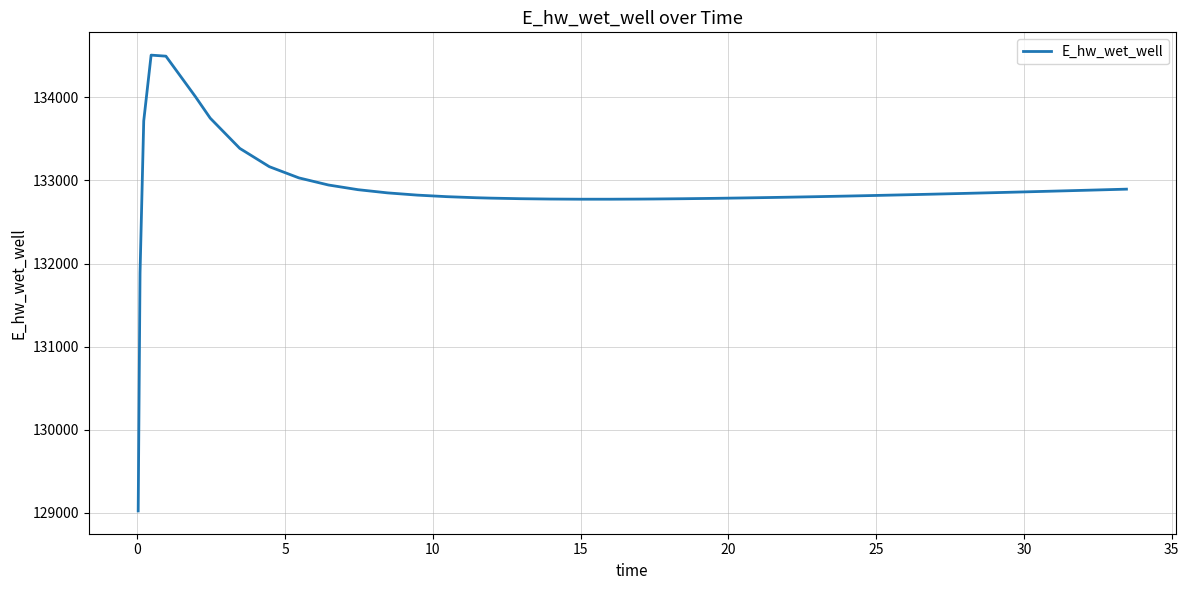

What is the difference between the maximum and minimum values?

5480.9